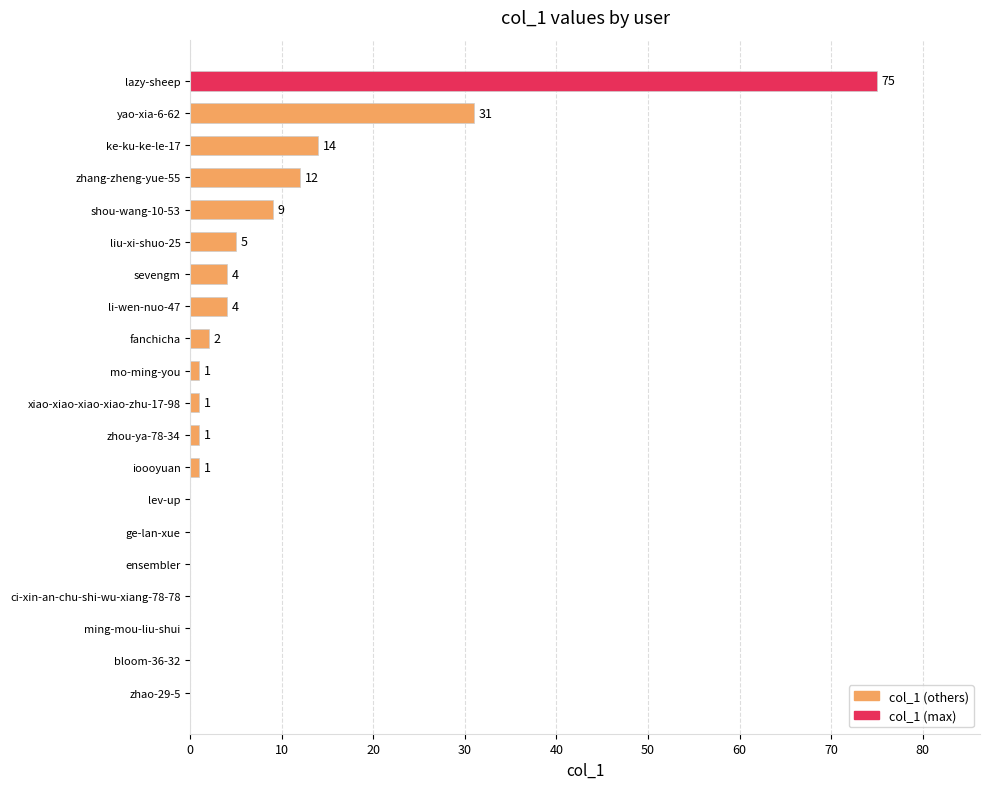

How many distinct data groups are displayed?

1